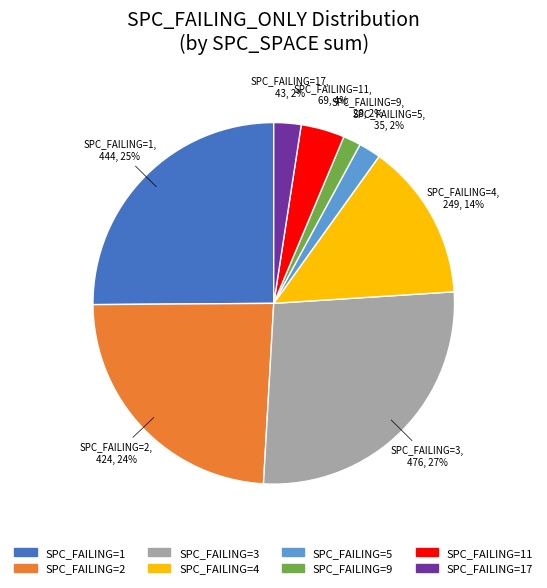

Is there a majority slice in this chart?

No